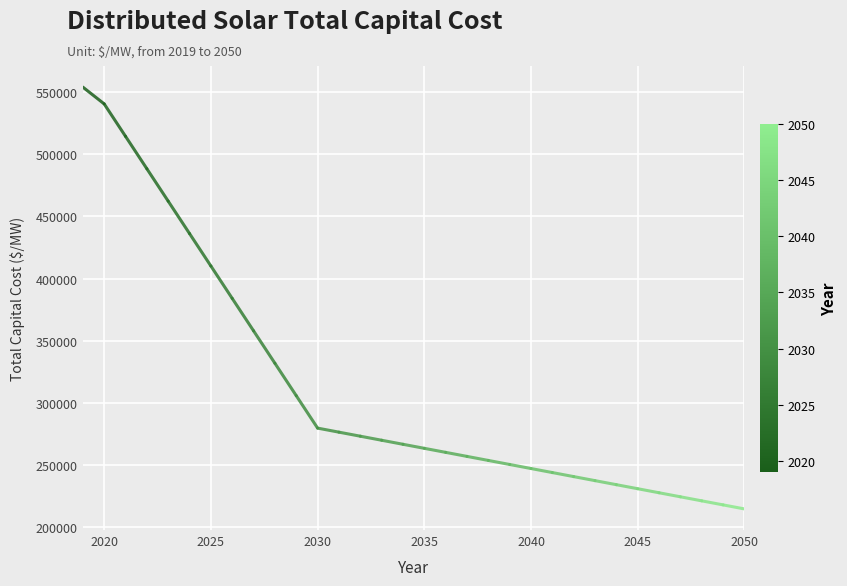

Is it true that the value at 2020 is 540540?

True